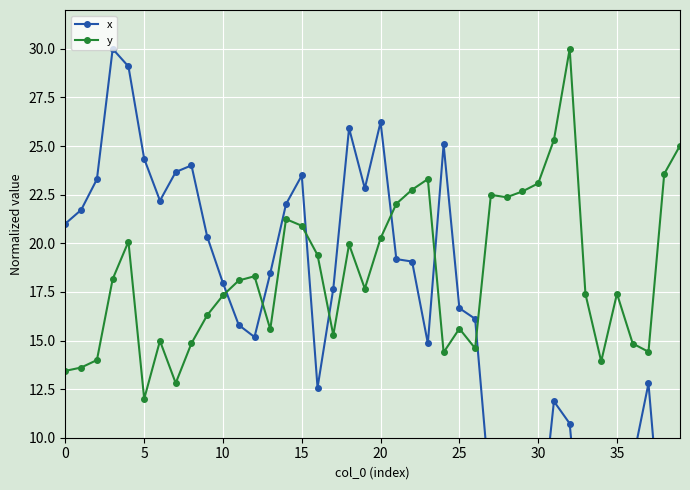

What are all the series names shown in the legend?

x, y